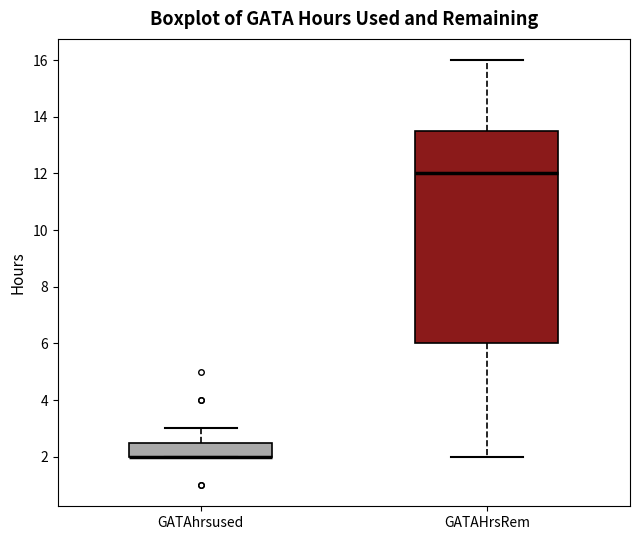

Reading left to right, transcribe this box plot: for each box, give where its median line is, the range the box spans, and where its two whiskers end, as read against the y-axis. The values are not printed on the chart, so give them approximately, as read against the axis.

GATAhrsused: median 2.0 (drawn on the box's lower edge), box 2.0 to 2.6, whiskers 2.0 to 3.0
GATAHrsRem: median 12.0, box 6.0 to 13.6, whiskers 2.0 to 16.0